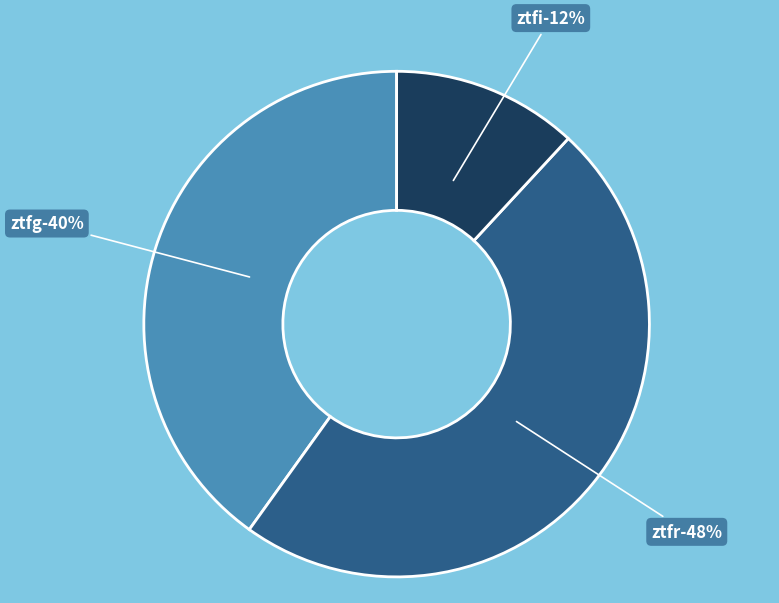

True or false: ztfr accounts for 41% of the total.

False